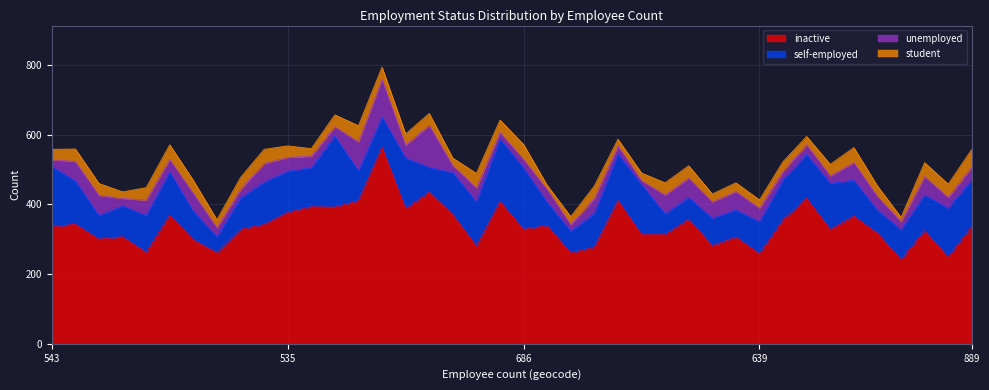

Which label corresponds to the smallest value in the chart?

523